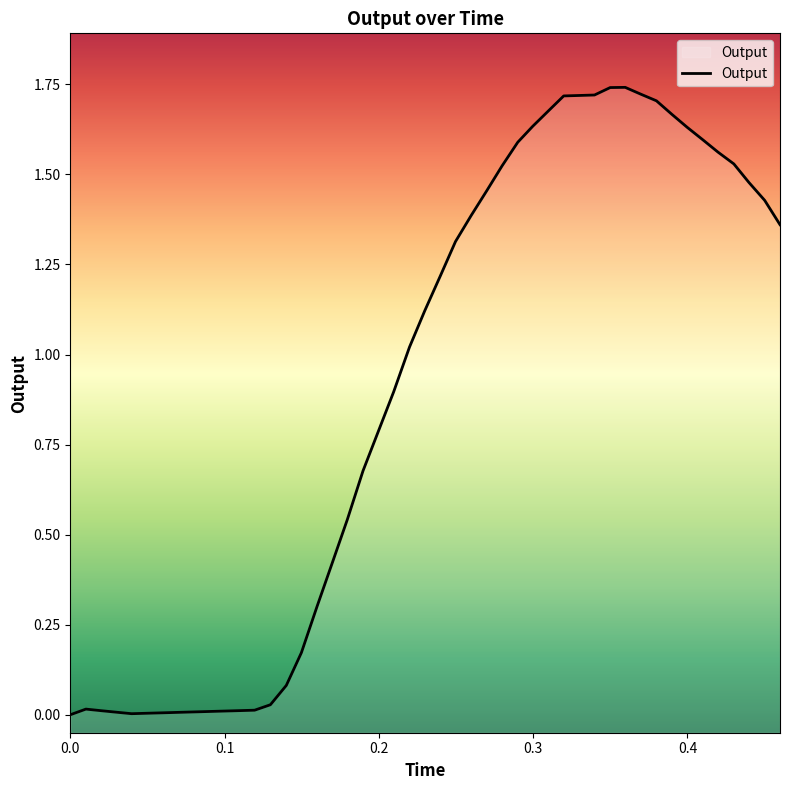

Between 0.389827 and 0.369754, which is larger?

0.369754